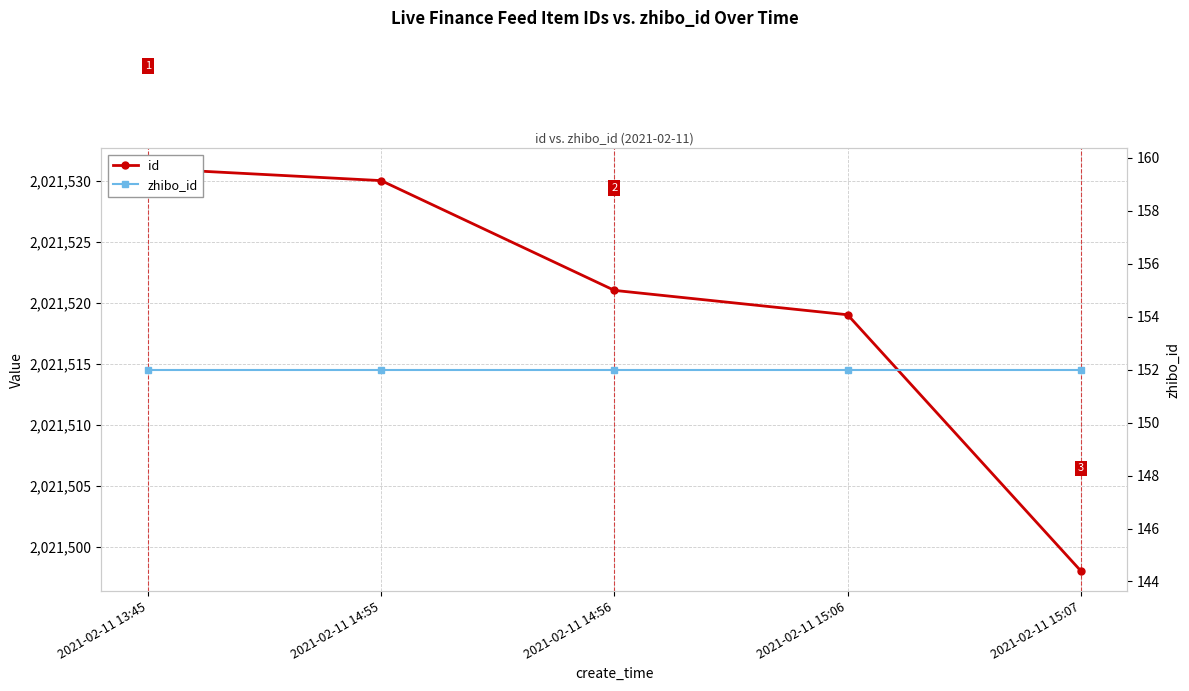

What is the label of the 3rd point from the right?

2021-02-11 14:56